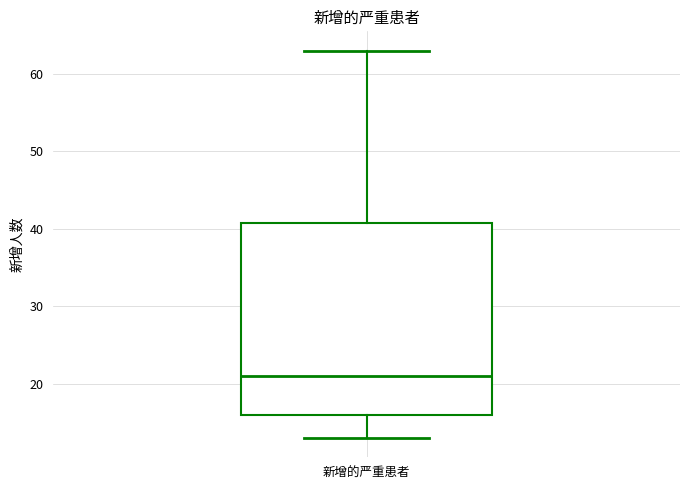

Where is the lower edge of the box for 新增的严重患者 on the y-axis? The values are not printed on the chart, so give them approximately, as read against the axis.

16